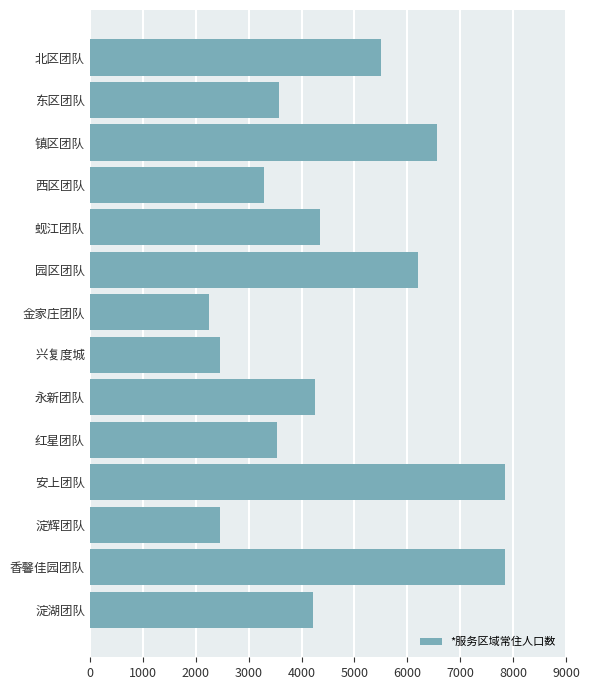

Are the bars horizontal?

Yes